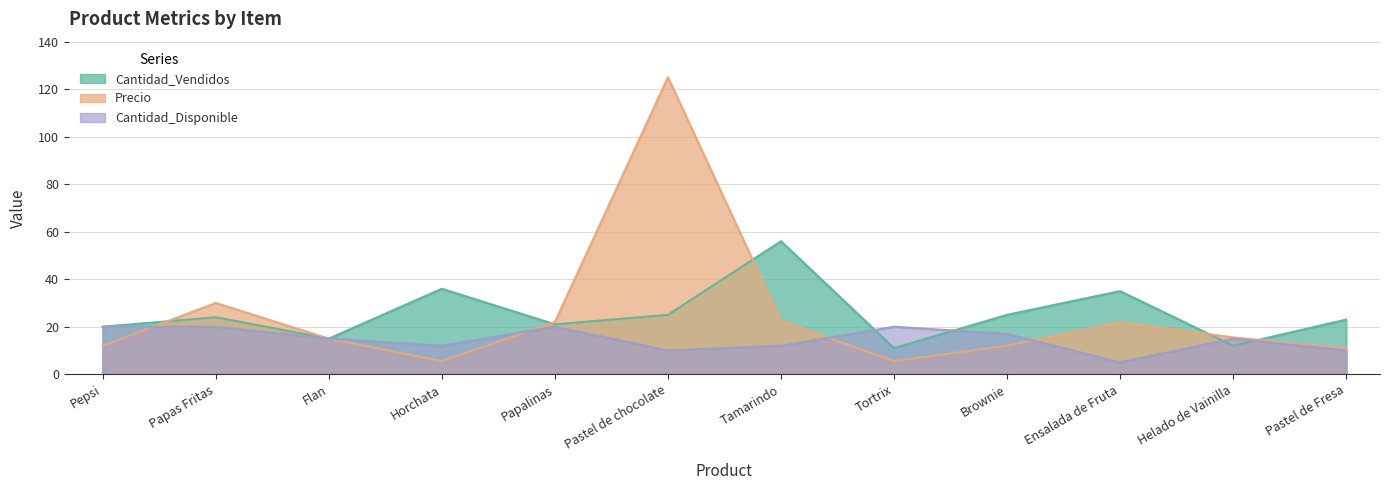

True or false: Cantidad_Vendidos has more than 0 interior local peaks.

True